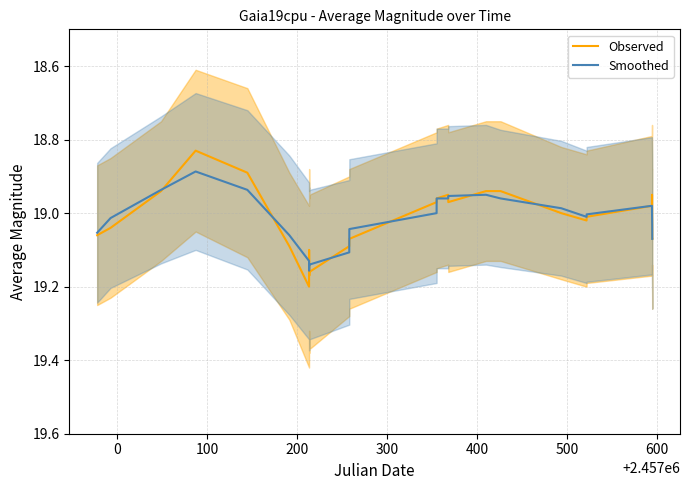

What is the maximum value for Smoothed?

19.2